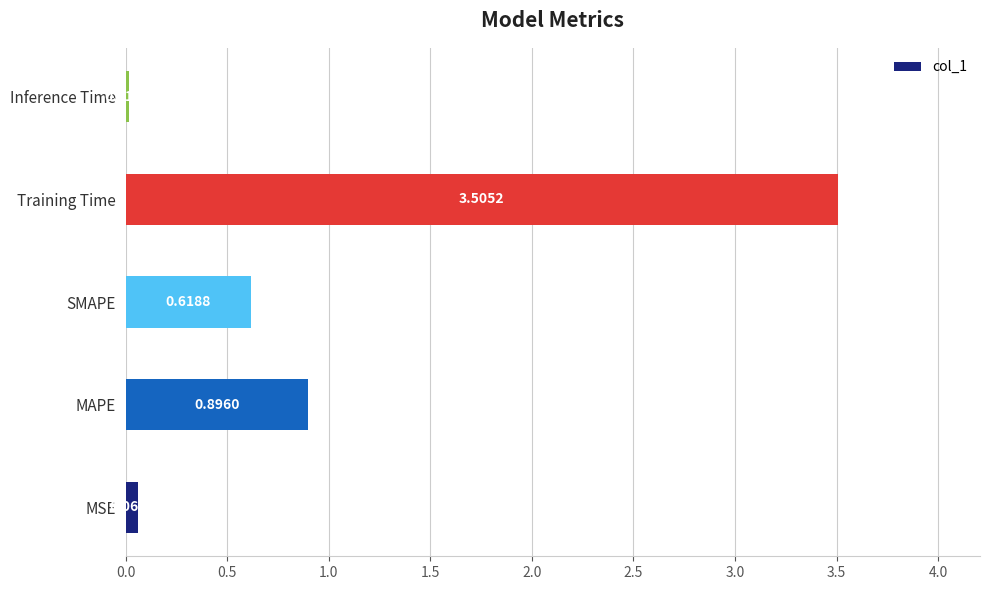

At which category does the chart reach its minimum across all series?

Inference Time